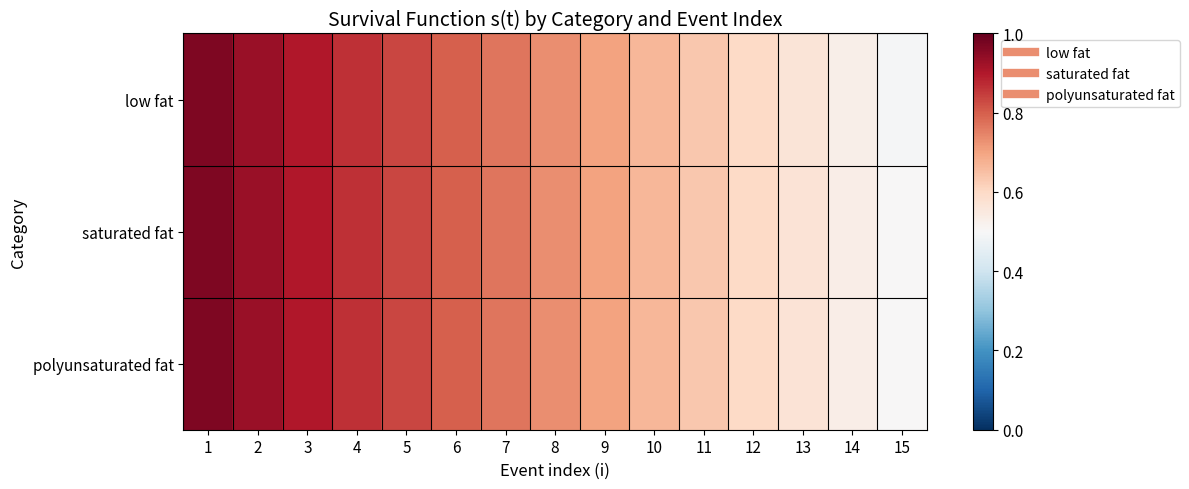

Reading left to right, list all the values displayed in this chart.

low fat: 1=1.0	2=0.9	3=0.9	4=0.9	5=0.8	6=0.8	7=0.8	8=0.7	9=0.7	10=0.7	11=0.6	12=0.6	13=0.6	14=0.5	15=0.5
saturated fat: 1=1.0	2=0.9	3=0.9	4=0.9	5=0.8	6=0.8	7=0.8	8=0.7	9=0.7	10=0.7	11=0.6	12=0.6	13=0.6	14=0.5	15=0.5
polyunsaturated fat: 1=1.0	2=0.9	3=0.9	4=0.9	5=0.8	6=0.8	7=0.8	8=0.7	9=0.7	10=0.7	11=0.6	12=0.6	13=0.6	14=0.5	15=0.5